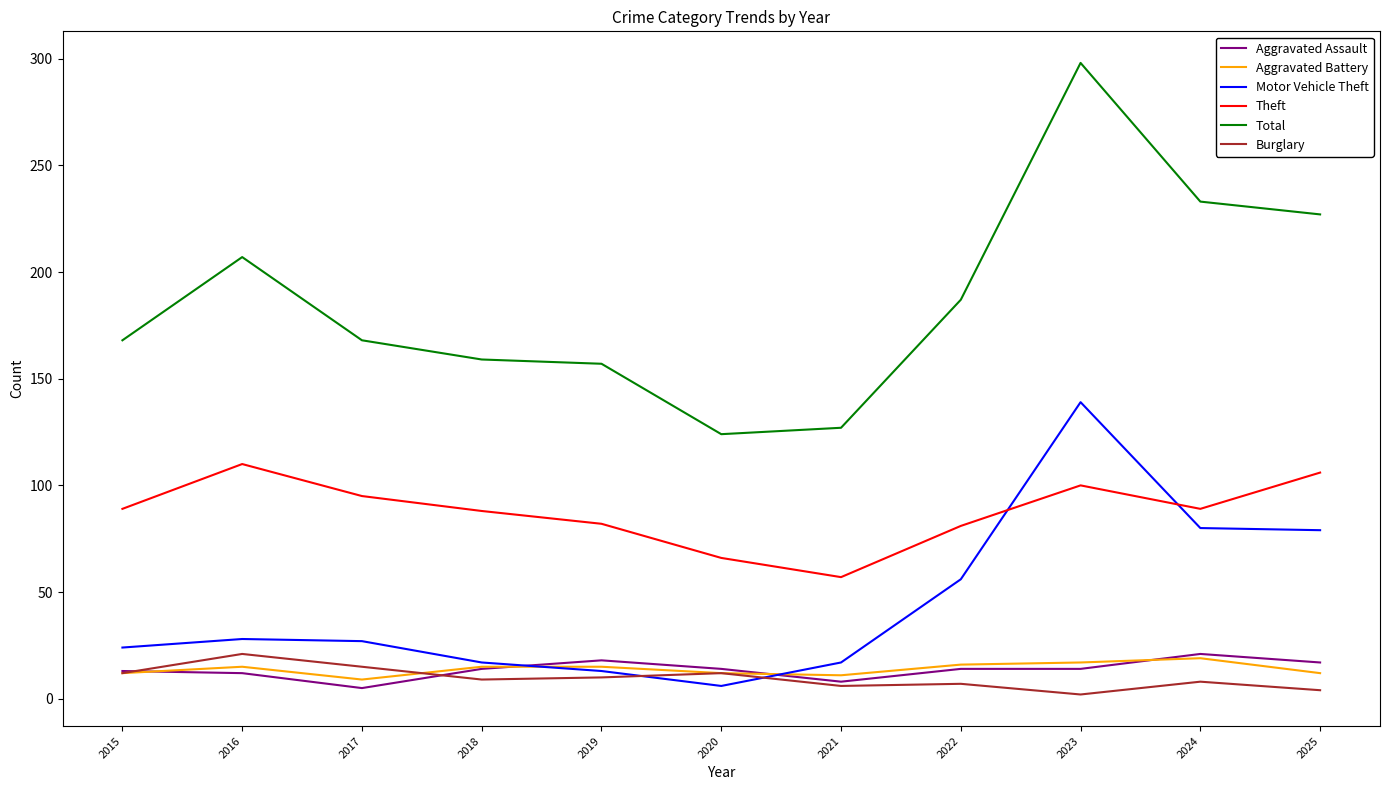

Between 2023 and 2025, which series saw the biggest shift?

Total